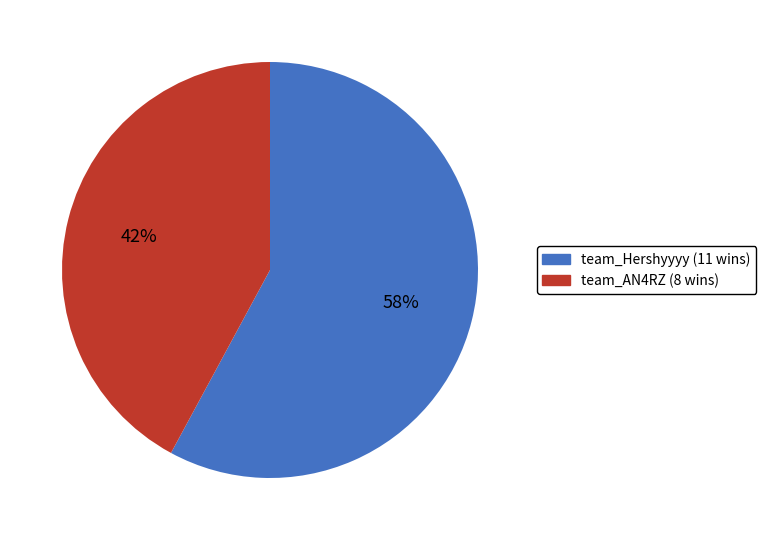

Does any single category account for the majority?

Yes